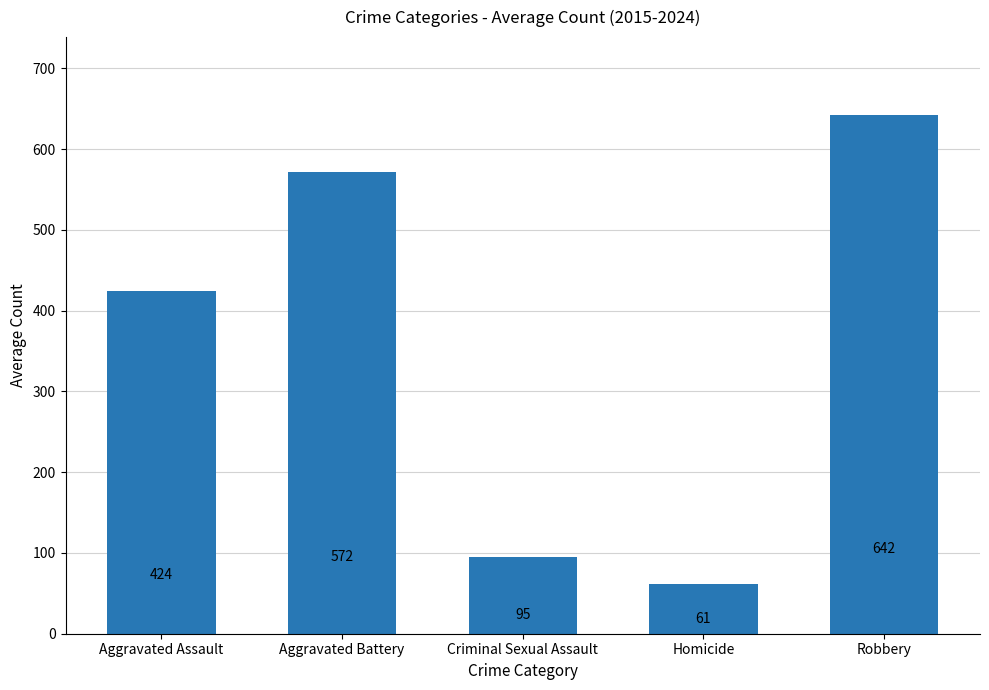

List the labels in order of value, smallest first.

Homicide, Criminal Sexual Assault, Aggravated Assault, Aggravated Battery, Robbery